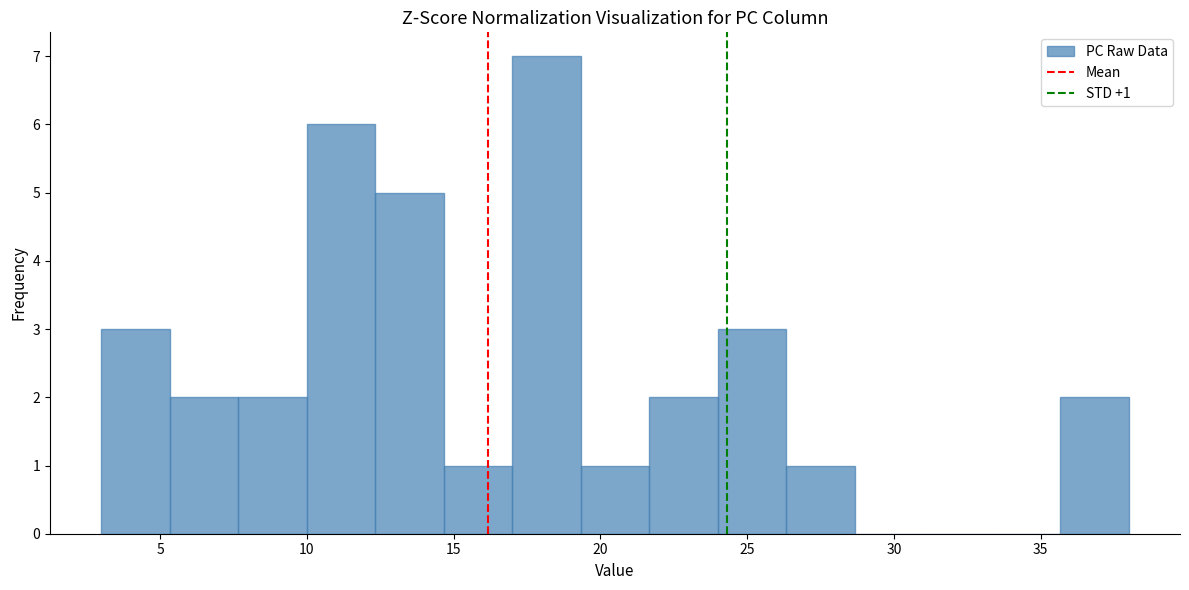

Over which range of the x-axis is the bar tallest?

17.0 to 19.5